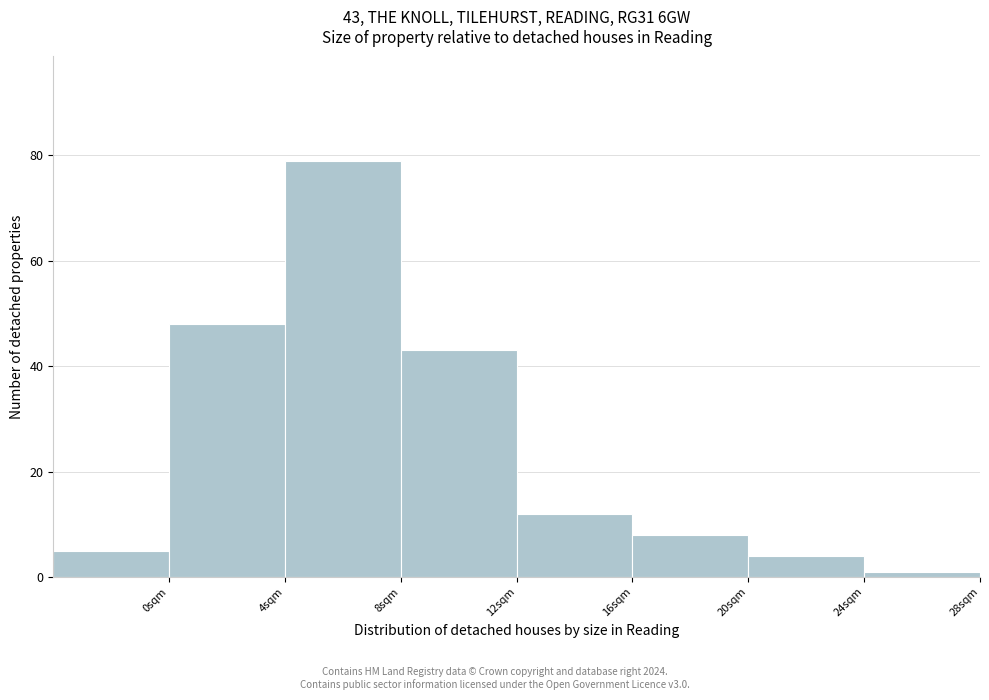

Which range on the x-axis has the tallest bar?

4 to 8